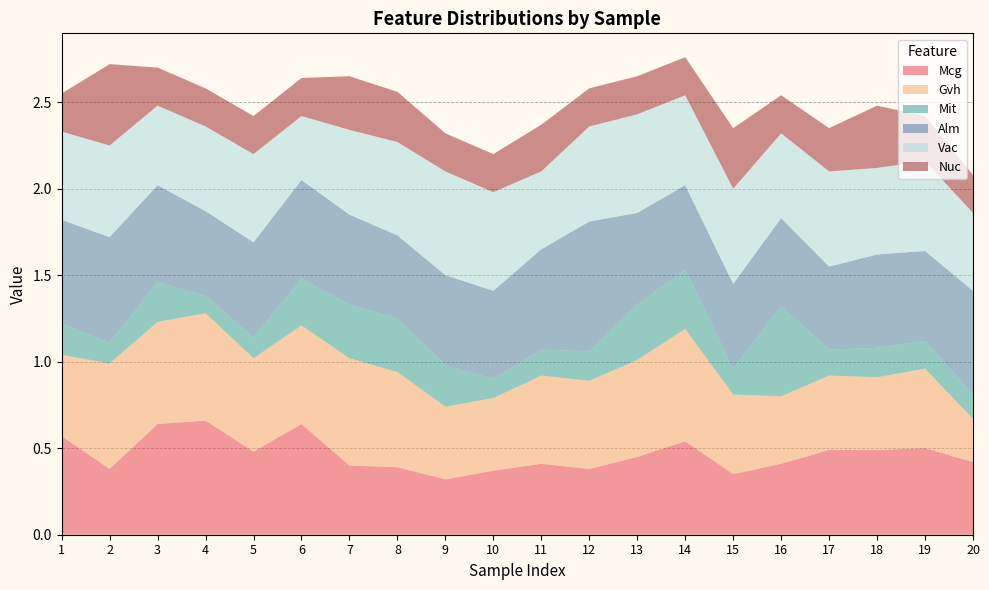

Reading left to right, transcribe all the data shown in this chart.

Mcg: 1=0.6	2=0.4	3=0.6	4=0.7	5=0.5	6=0.6	7=0.4	8=0.4	9=0.3	10=0.4	11=0.4	12=0.4	13=0.5	14=0.5	15=0.3	16=0.4	17=0.5	18=0.5	19=0.5	20=0.4
Gvh: 1=0.5	2=0.6	3=0.6	4=0.6	5=0.5	6=0.6	7=0.6	8=0.6	9=0.4	10=0.4	11=0.5	12=0.5	13=0.6	14=0.7	15=0.5	16=0.4	17=0.4	18=0.4	19=0.5	20=0.2
Mit: 1=0.2	2=0.1	3=0.2	4=0.1	5=0.1	6=0.3	7=0.3	8=0.3	9=0.2	10=0.1	11=0.1	12=0.2	13=0.3	14=0.3	15=0.1	16=0.5	17=0.1	18=0.2	19=0.2	20=0.1
Alm: 1=0.6	2=0.6	3=0.6	4=0.5	5=0.6	6=0.6	7=0.5	8=0.5	9=0.5	10=0.5	11=0.6	12=0.8	13=0.5	14=0.5	15=0.5	16=0.5	17=0.5	18=0.5	19=0.5	20=0.6
Vac: 1=0.5	2=0.5	3=0.5	4=0.5	5=0.5	6=0.4	7=0.5	8=0.5	9=0.6	10=0.6	11=0.5	12=0.6	13=0.6	14=0.5	15=0.6	16=0.5	17=0.6	18=0.5	19=0.5	20=0.5
Nuc: 1=0.2	2=0.5	3=0.2	4=0.2	5=0.2	6=0.2	7=0.3	8=0.3	9=0.2	10=0.2	11=0.3	12=0.2	13=0.2	14=0.2	15=0.3	16=0.2	17=0.2	18=0.4	19=0.3	20=0.2